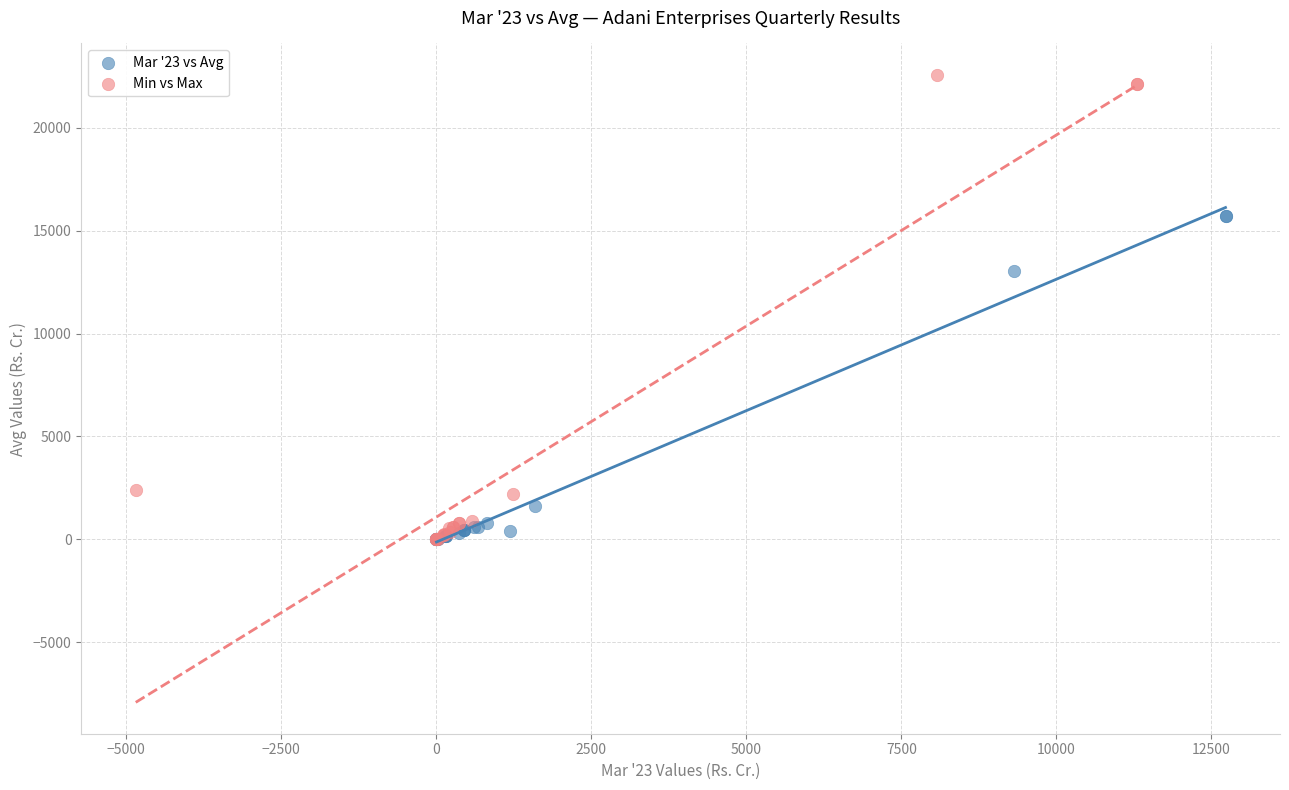

Which series has the largest Y range (max minus min)?

Min vs Max